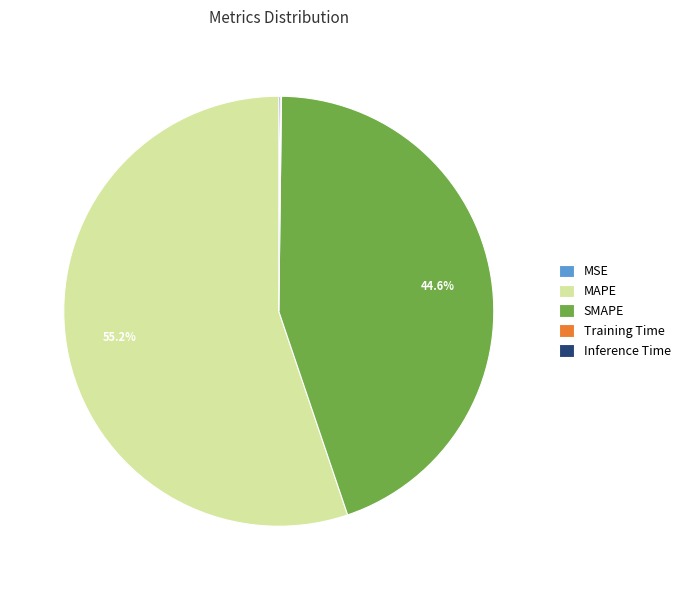

Is the sum of MAPE and SMAPE greater than half?

Yes